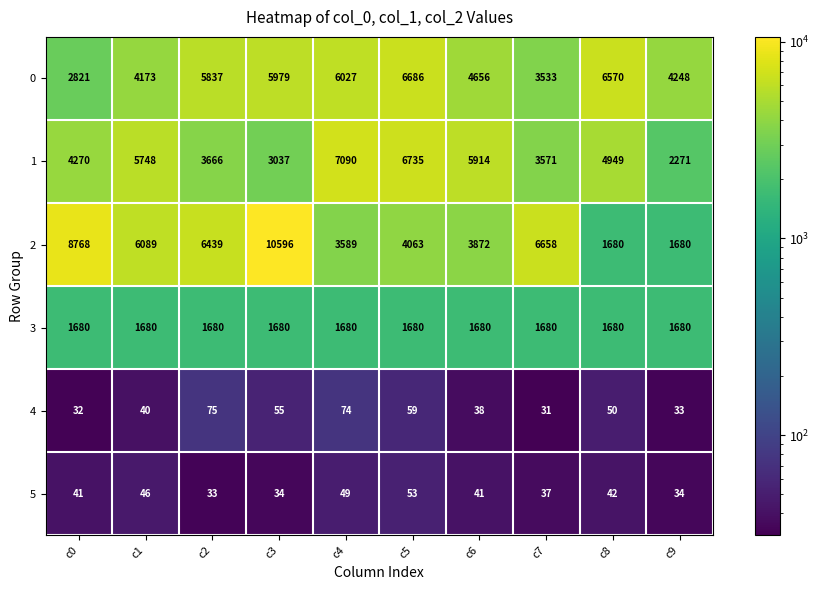

What is the minimum value shown in the chart?

31